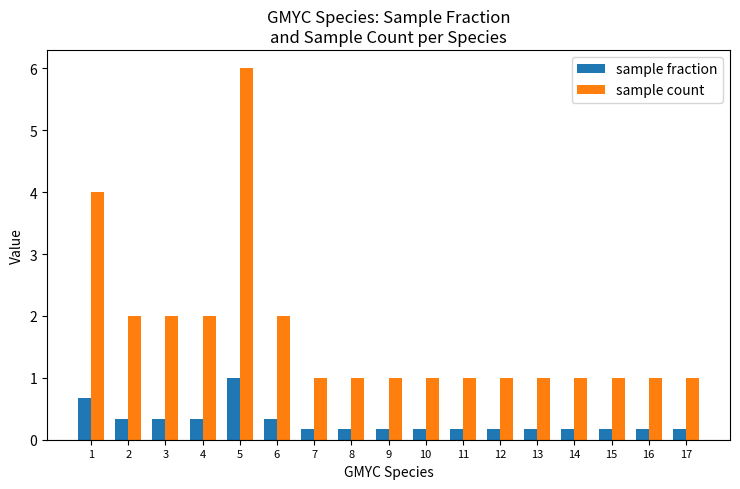

Reading left to right, transcribe all the data shown in this chart.

sample fraction: 1=0.7	2=0.3	3=0.3	4=0.3	5=1.0	6=0.3	7=0.2	8=0.2	9=0.2	10=0.2	11=0.2	12=0.2	13=0.2	14=0.2	15=0.2	16=0.2	17=0.2
sample count: 1=4.0	2=2.0	3=2.0	4=2.0	5=6.0	6=2.0	7=1.0	8=1.0	9=1.0	10=1.0	11=1.0	12=1.0	13=1.0	14=1.0	15=1.0	16=1.0	17=1.0